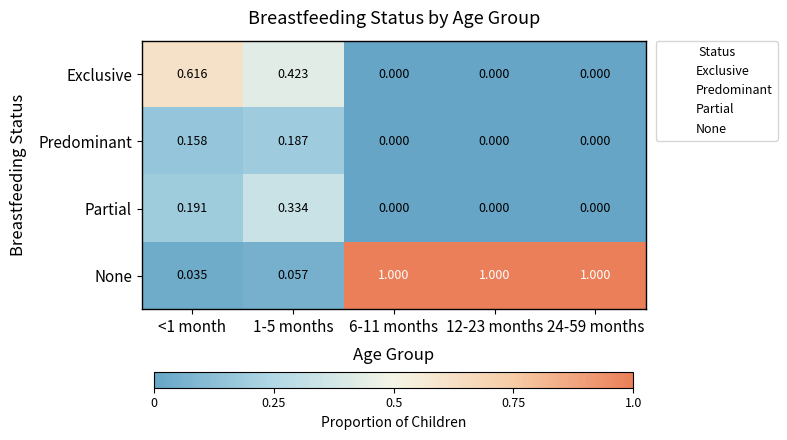

Which series has the largest range (max minus min)?

None